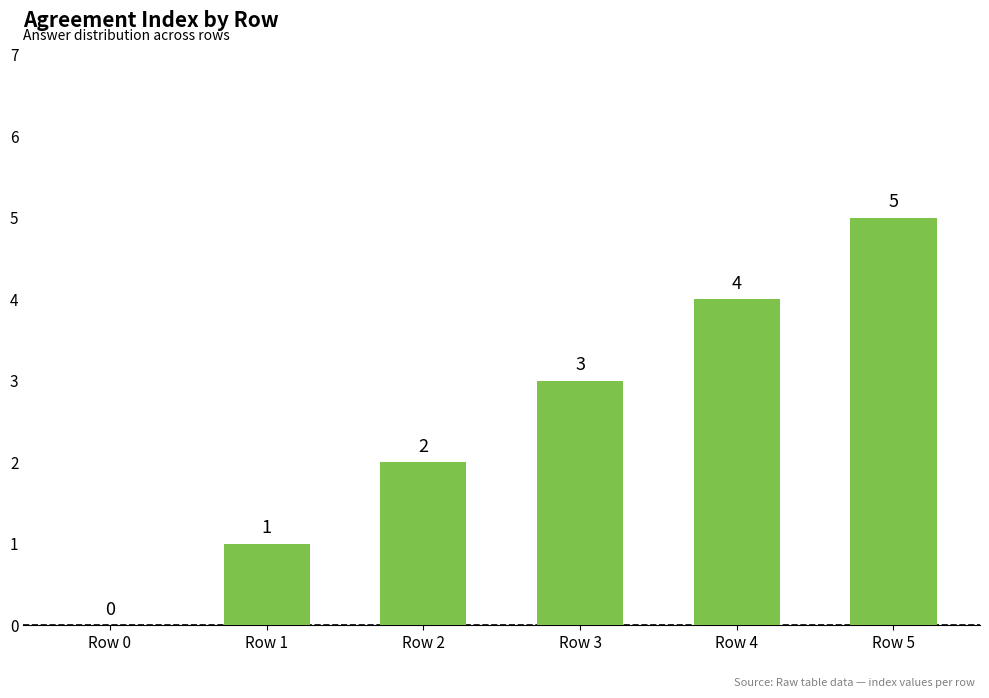

What is the sum of the values at Row 2 and Row 4?

6